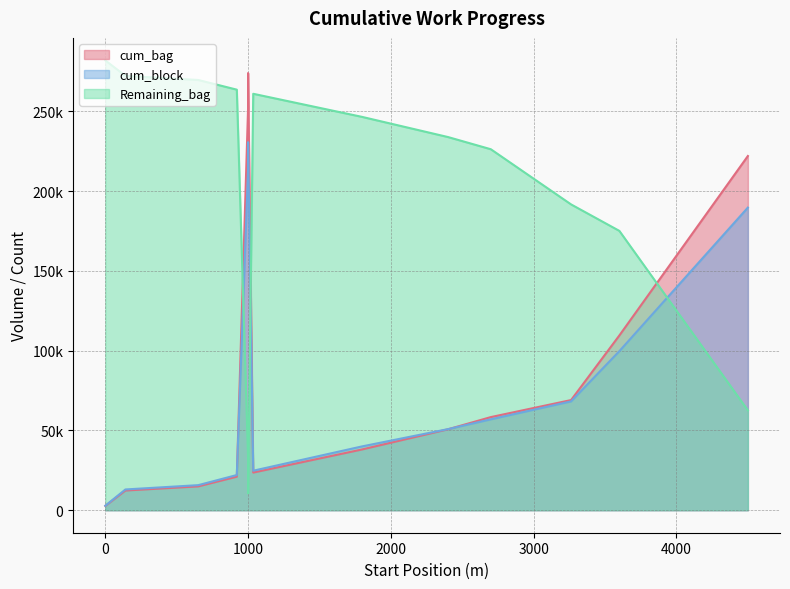

What is the greatest value displayed?

282020.0